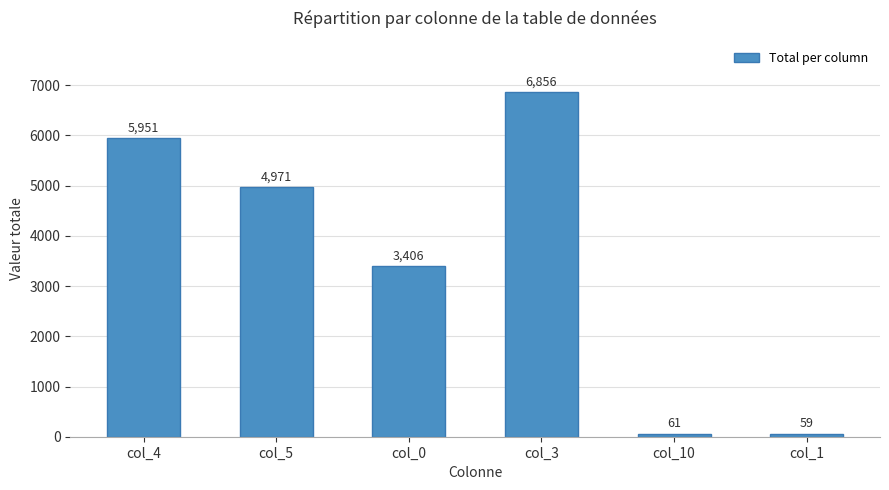

What is the value of the 4th bar from the left?

6856